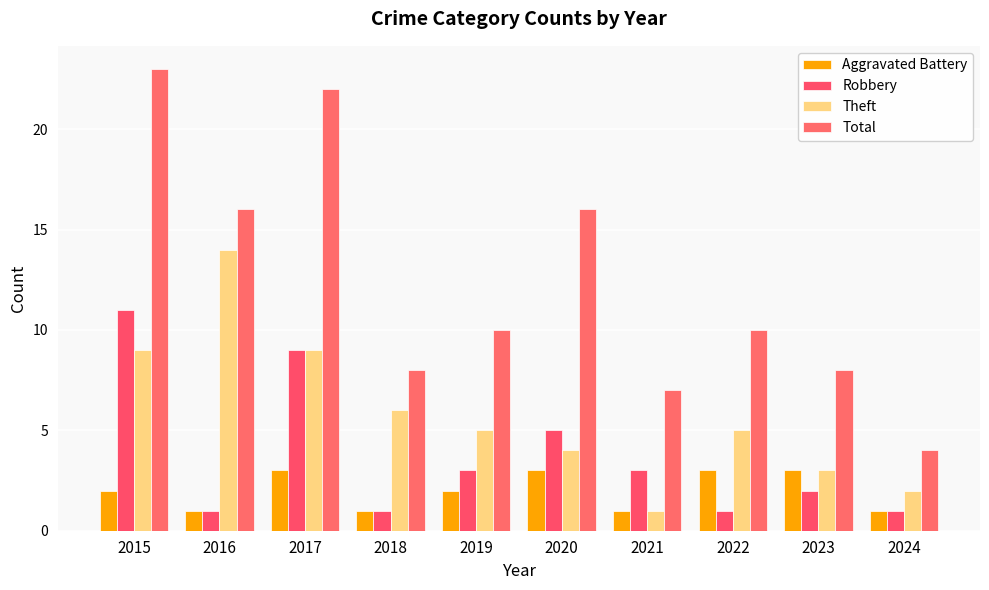

What is the value of the Robbery bar at the 4th from the left?

1